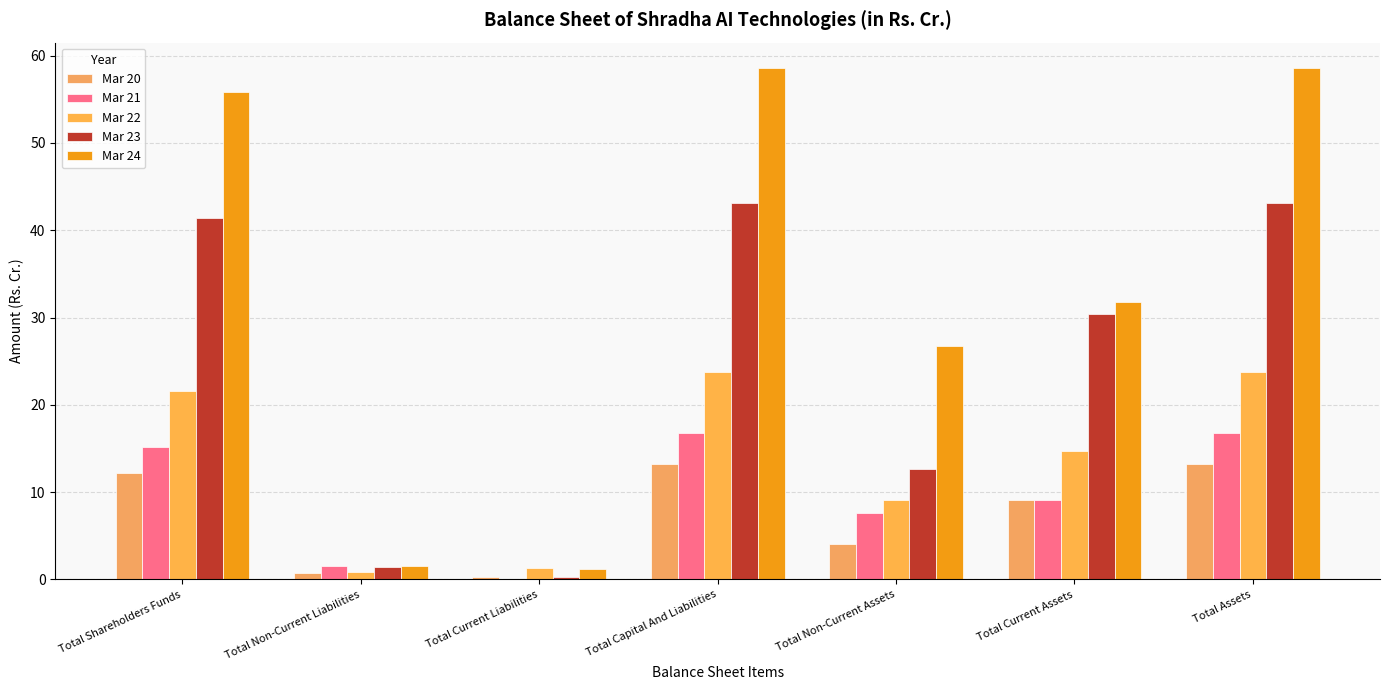

How many groups of bars are there?

7